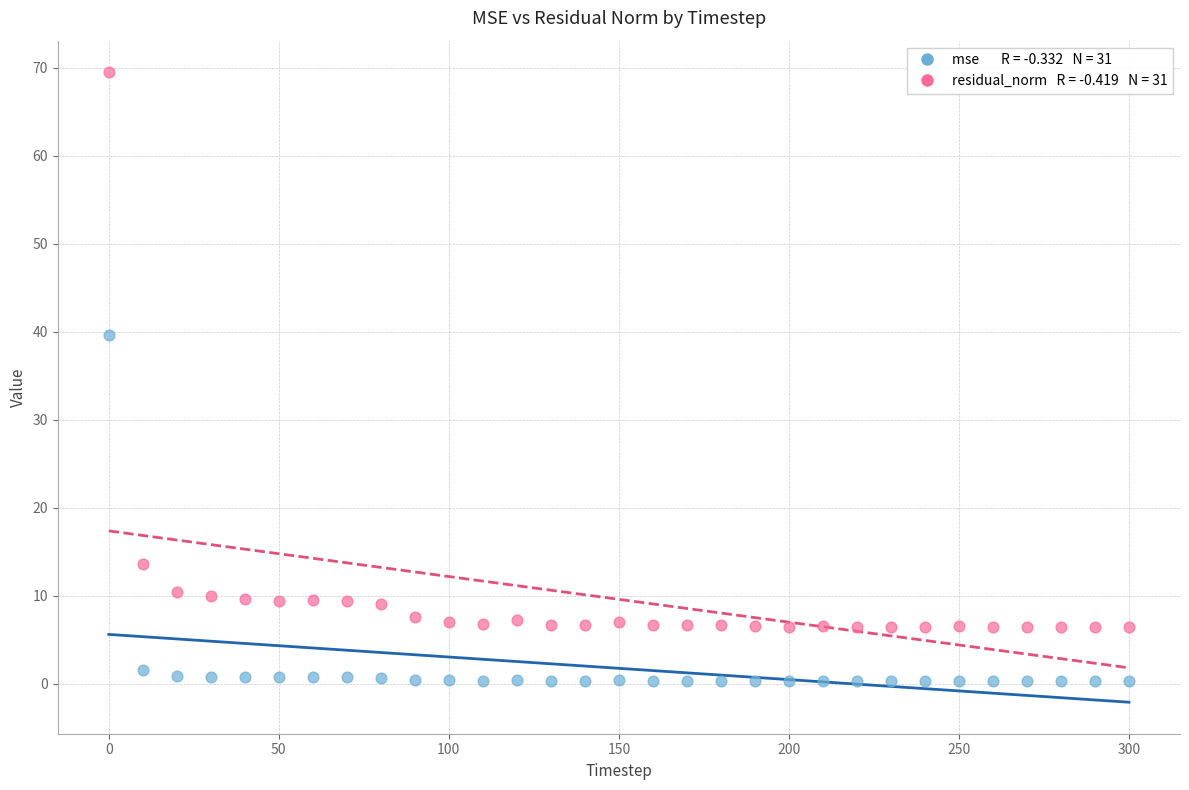

Across all series, what Y value is closest to 34?

39.6